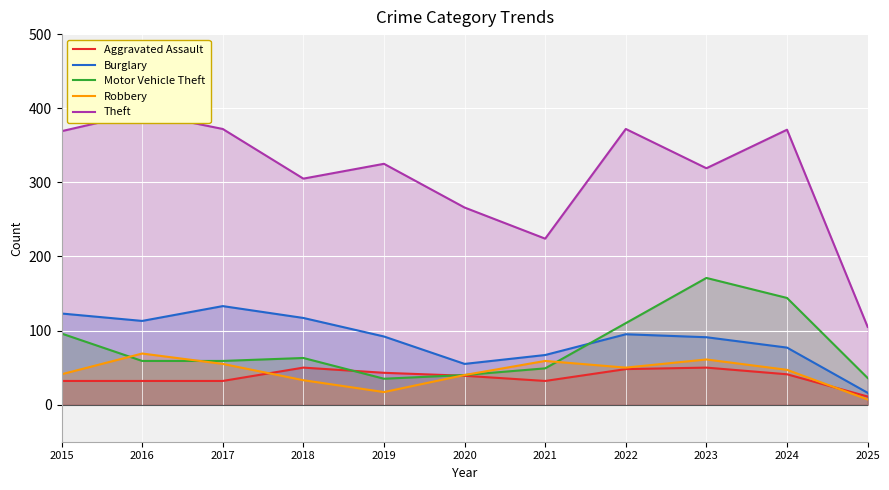

True or false: Robbery and Burglary intersect in this chart.

False